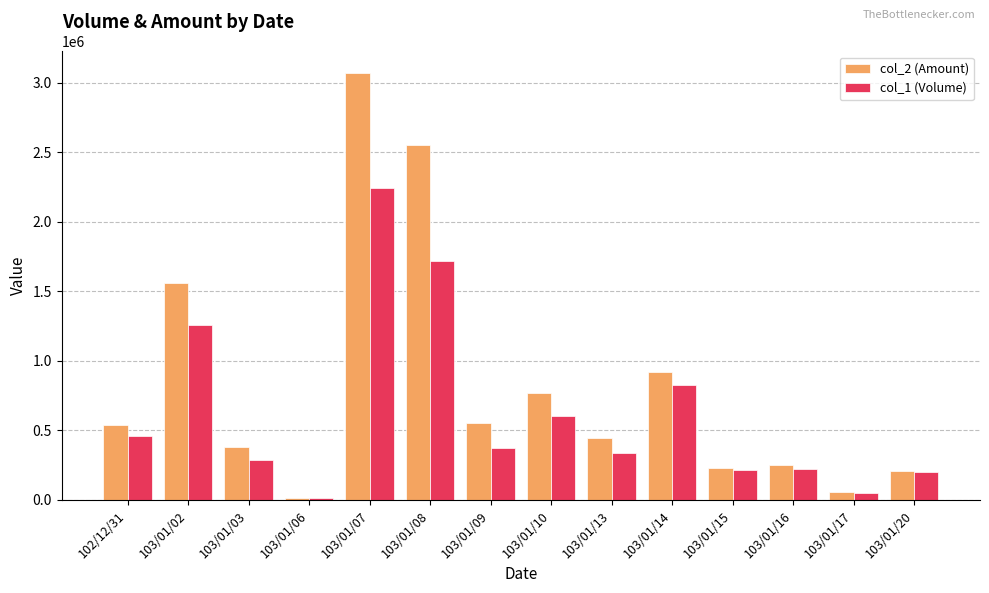

What is the label of the 12th bar from the right?

103/01/03